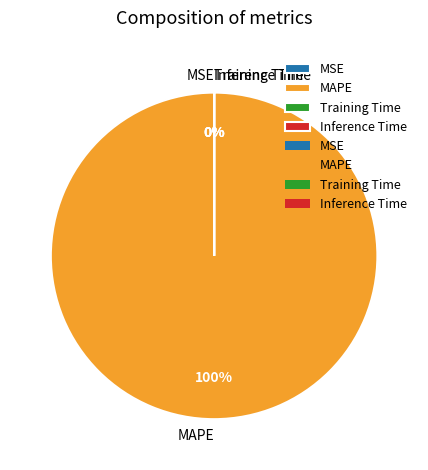

How many segments does this pie chart have?

4